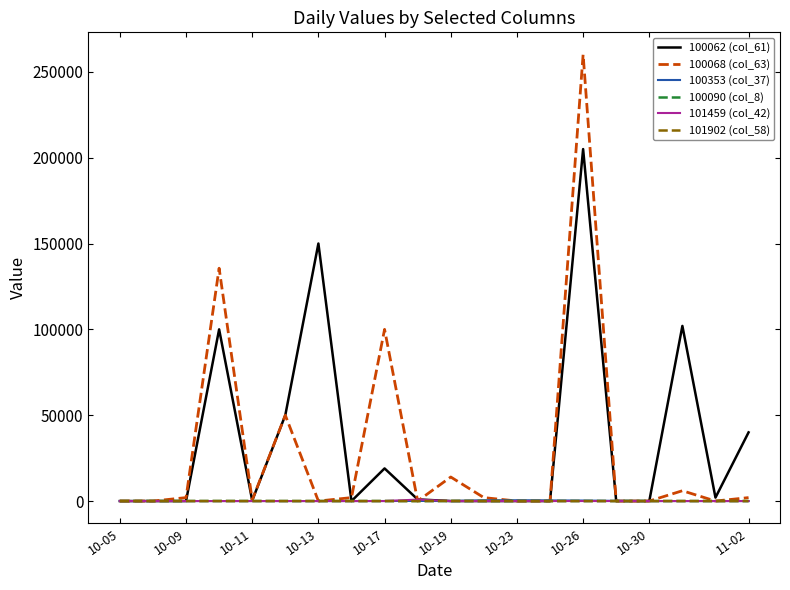

What is the greatest value displayed?

260000